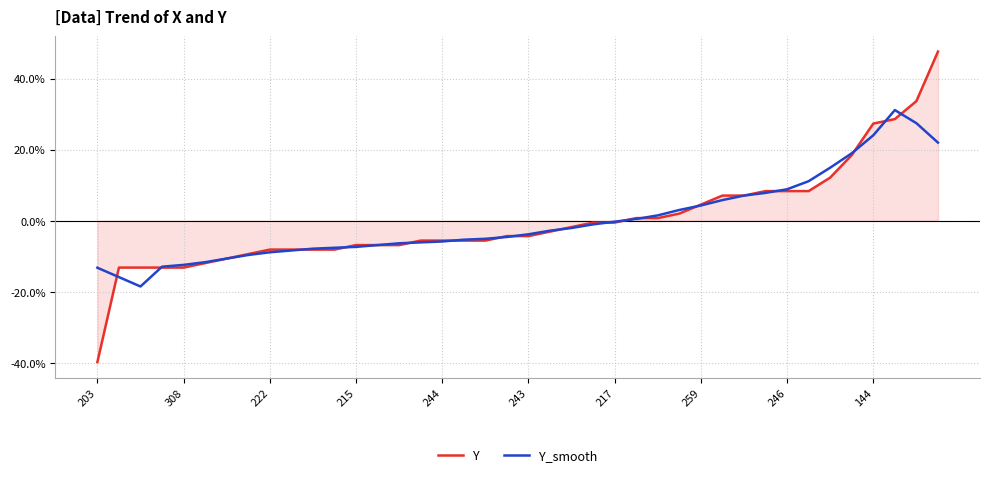

Which label corresponds to the largest value in the chart?

39